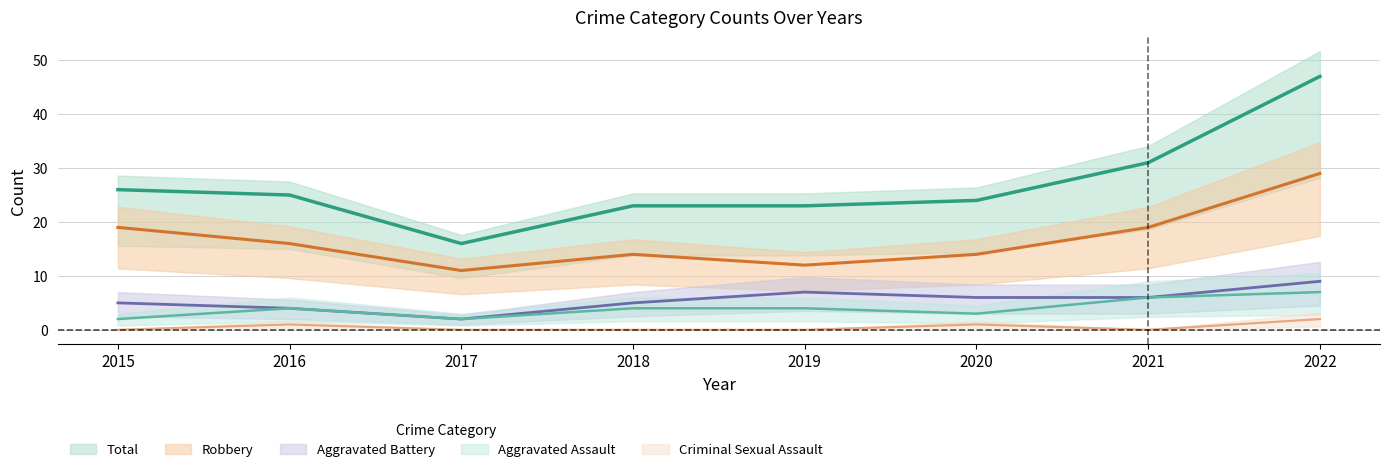

True or false: Aggravated Assault has a value of 9 at 2021.

False